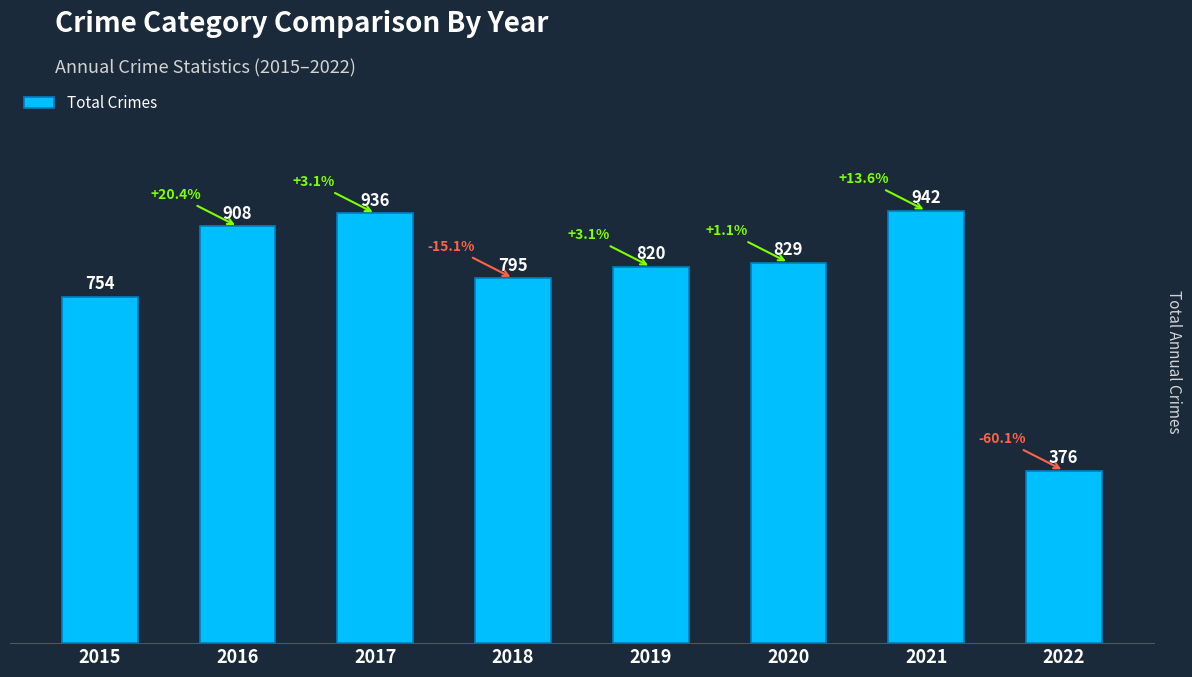

What is the change in value from 2016 to 2018?

-113